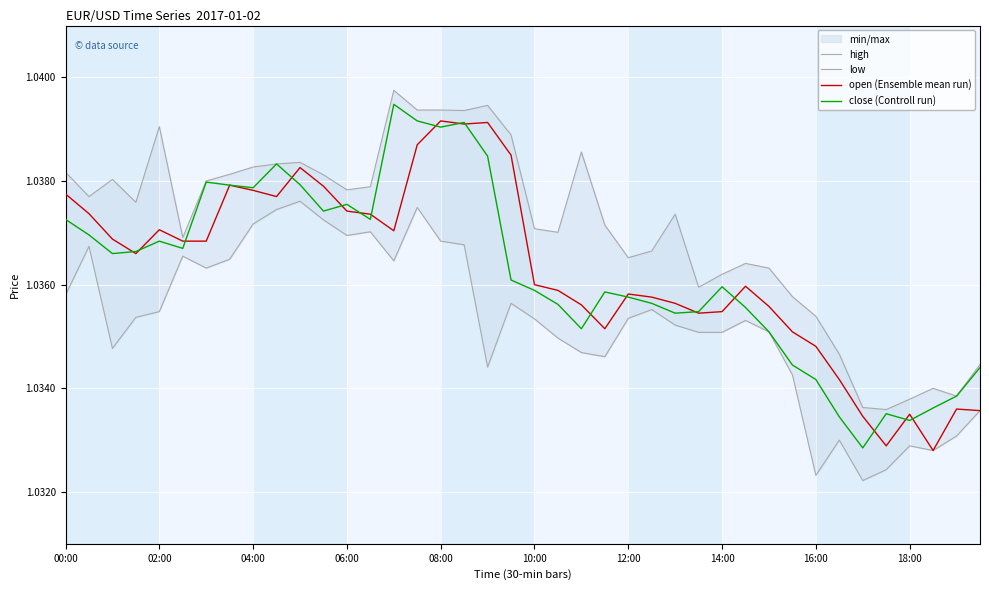

True or false: open (Ensemble mean run) has a value of 0.7 at 04:00.

False